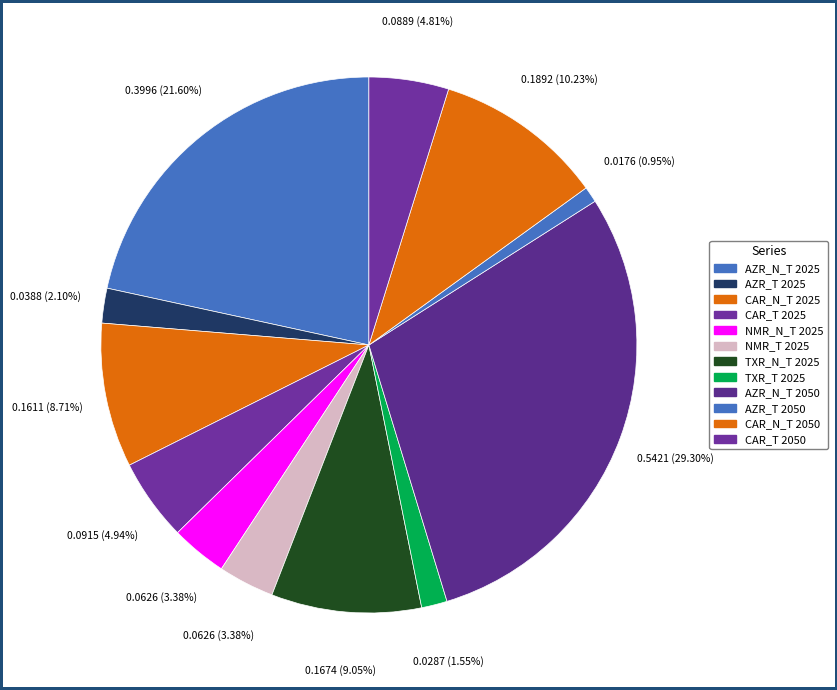

Is there any slice that represents more than half of the pie?

No